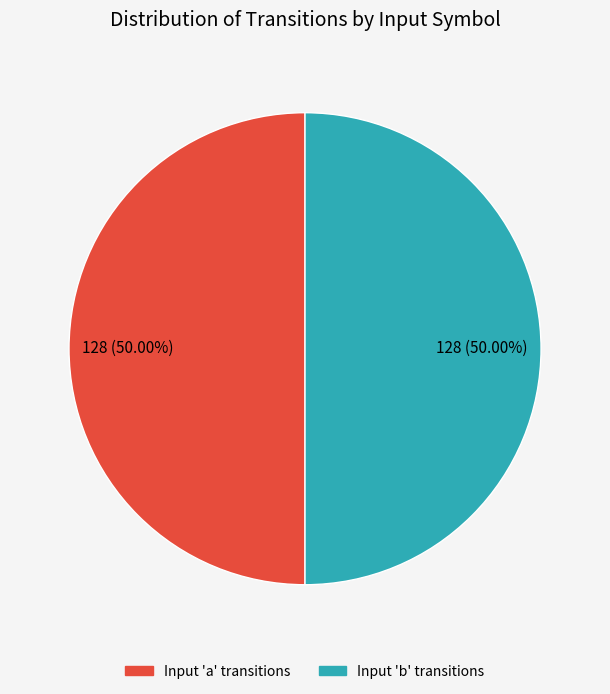

To the nearest percent, what is the average slice percentage?

50%